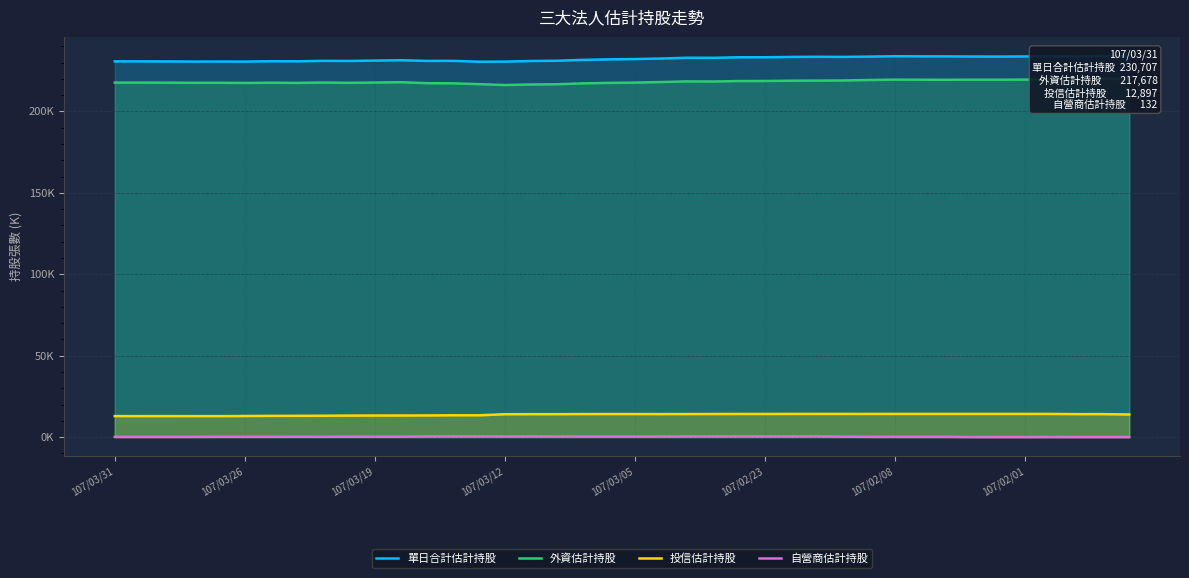

At 16, list the series in order from smallest to largest.

自營商估計持股, 投信估計持股, 外資估計持股, 單日合計估計持股